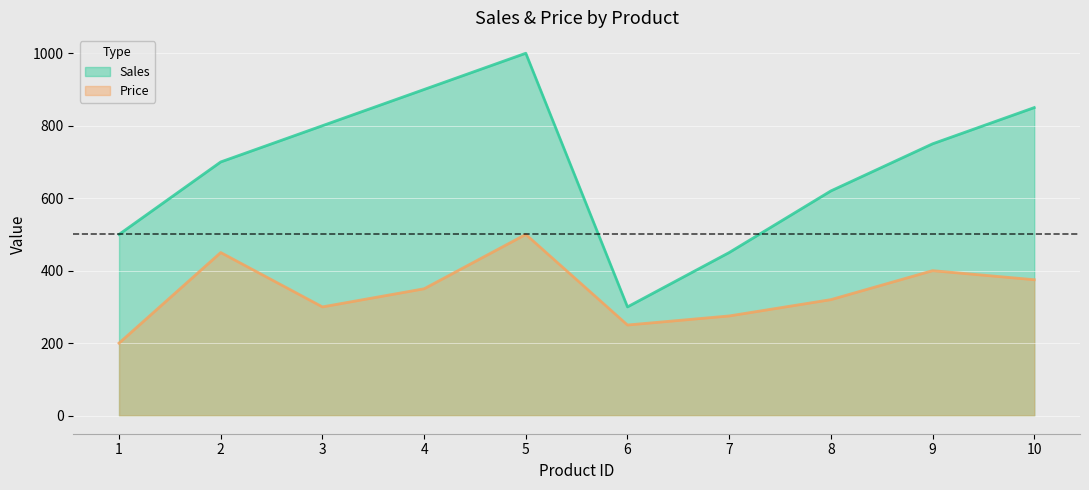

Where is Sales nearest to the value 650?

8